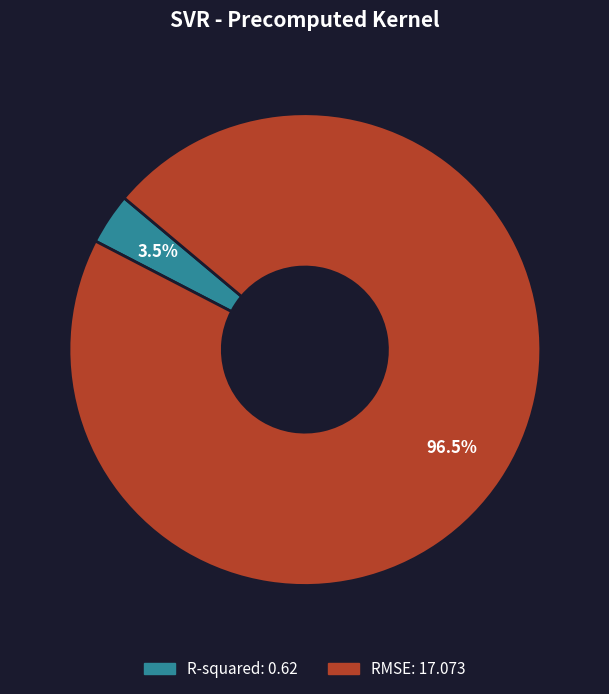

Rank the categories by value from lowest to highest.

R-squared, RMSE